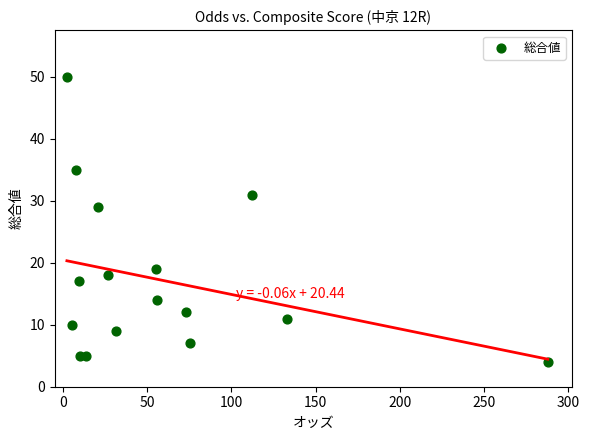

What is the range of Y values (max minus min)?

46